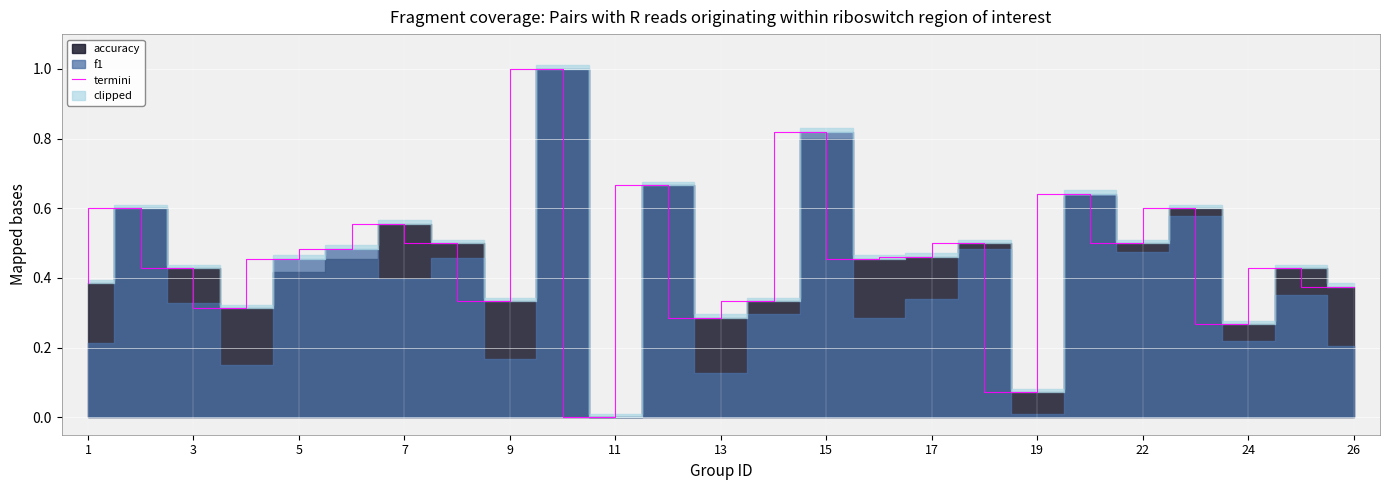

True or false: termini has a value of 0.7 at 11.

False